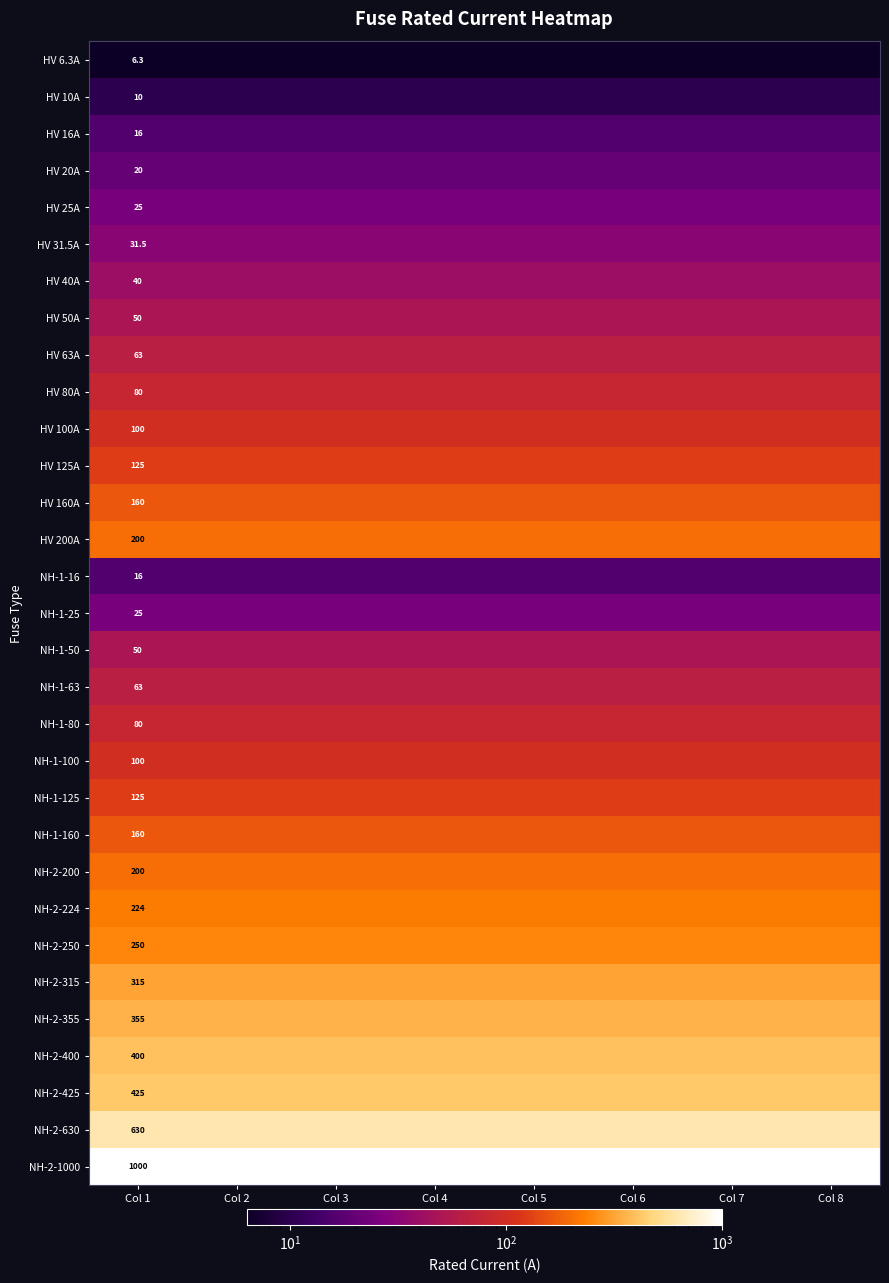

Is it true that NH-2-630 equals 166.9 at Col 1?

False